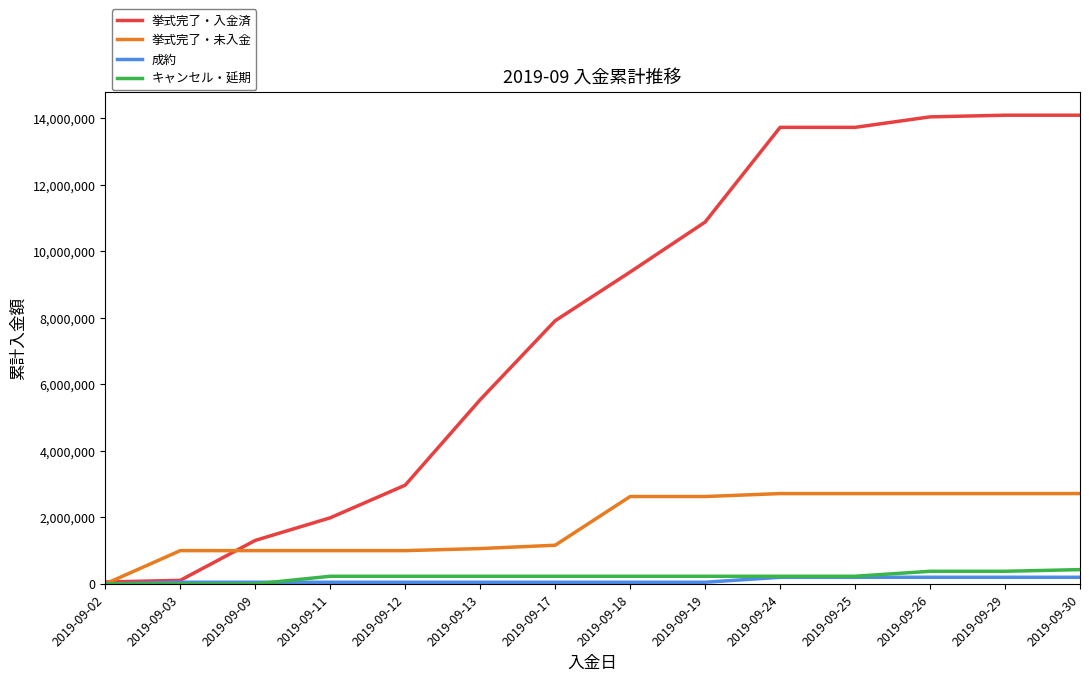

What is the sum of the 挙式完了・入金済 values at 2019-09-18 and 2019-09-30?

23470802